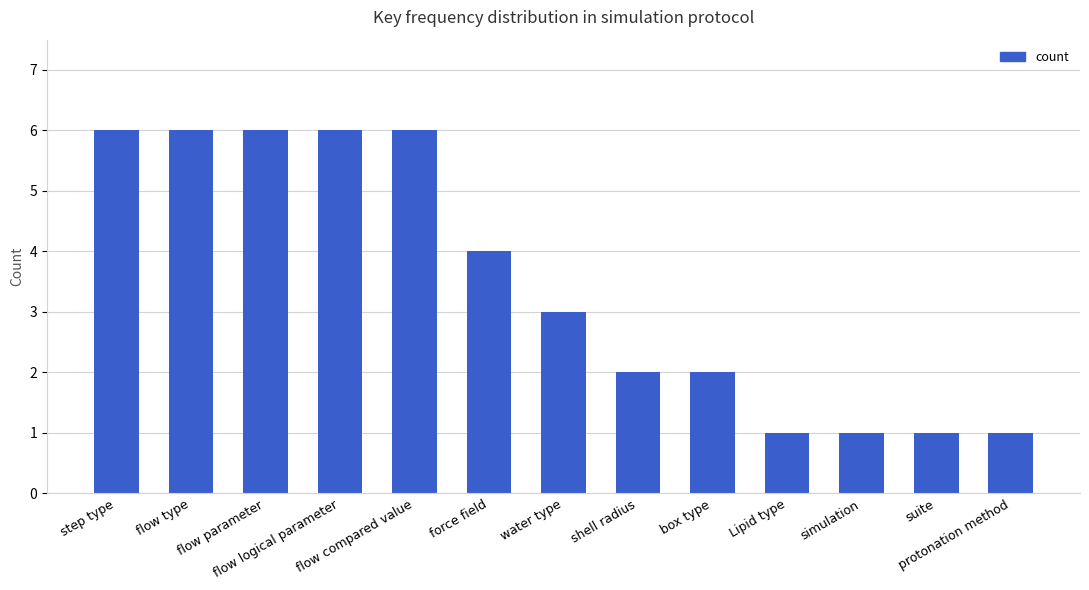

Read the value at Lipid type.

1